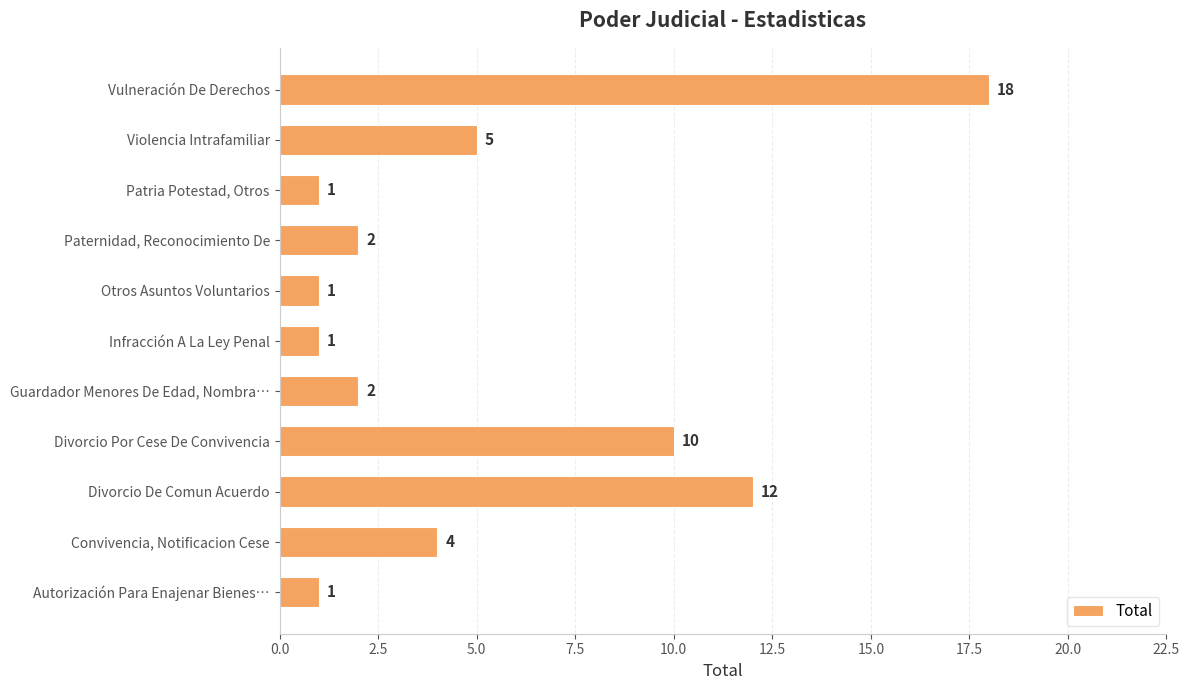

Reading bottom to top, extract all data points from this chart.

1	4	12	10	2	1	1	2	1	5	18